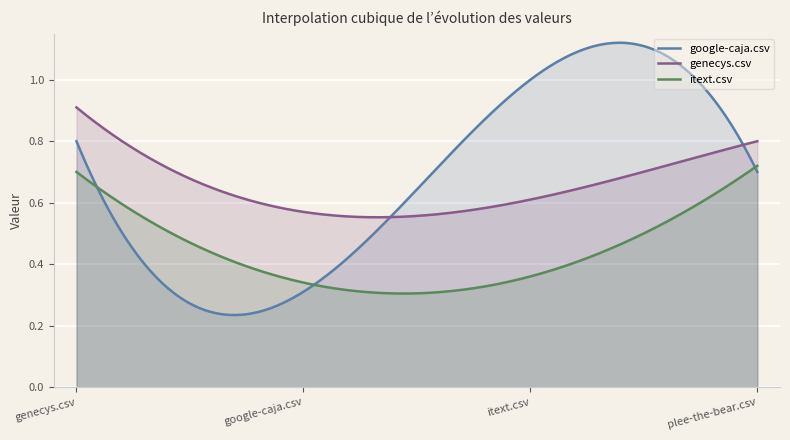

Between which two adjacent categories do itext.csv and google-caja.csv first intersect?

genecys.csv and google-caja.csv